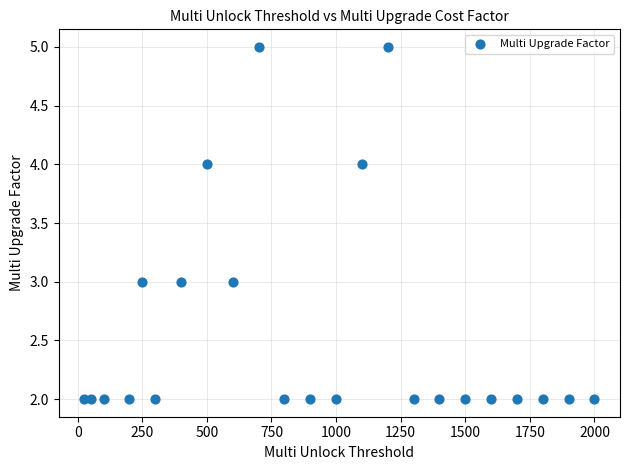

What is the range of Y values (max minus min)?

3